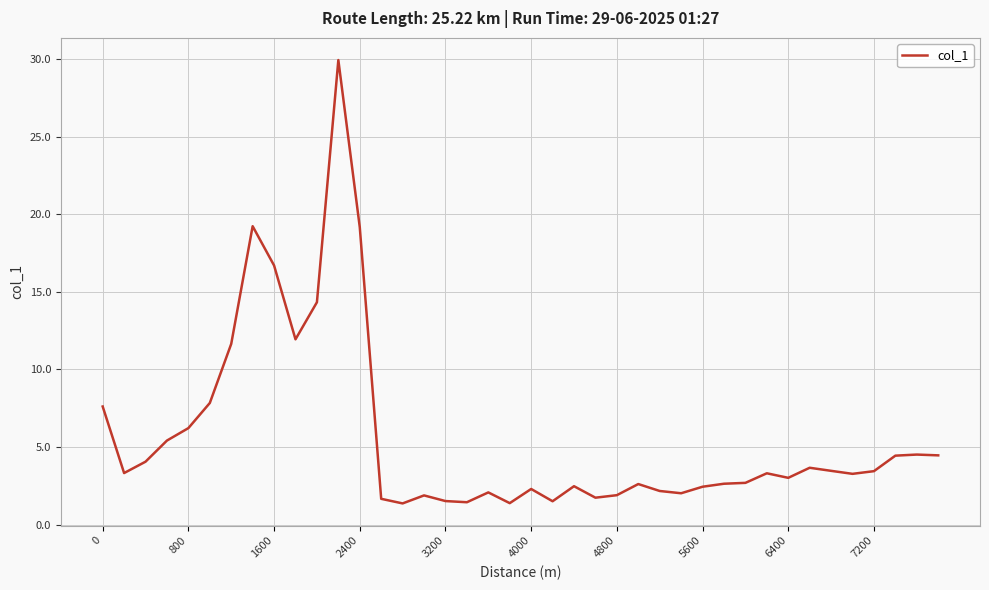

What is the difference between the second highest and second lowest values?

17.8